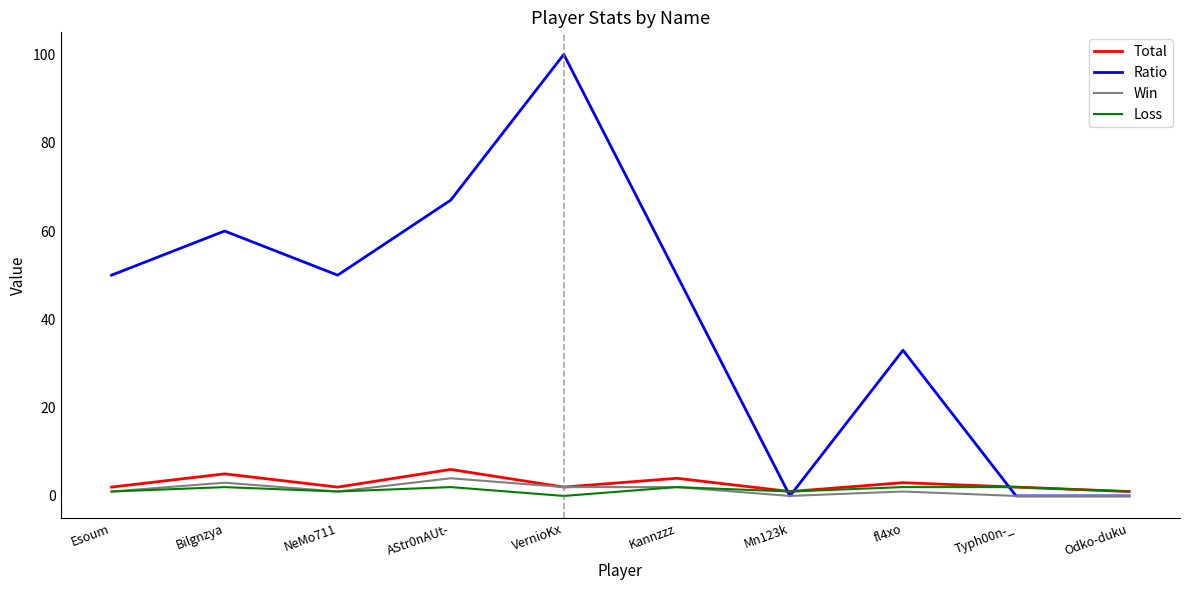

Which series has the largest range (max minus min)?

Ratio